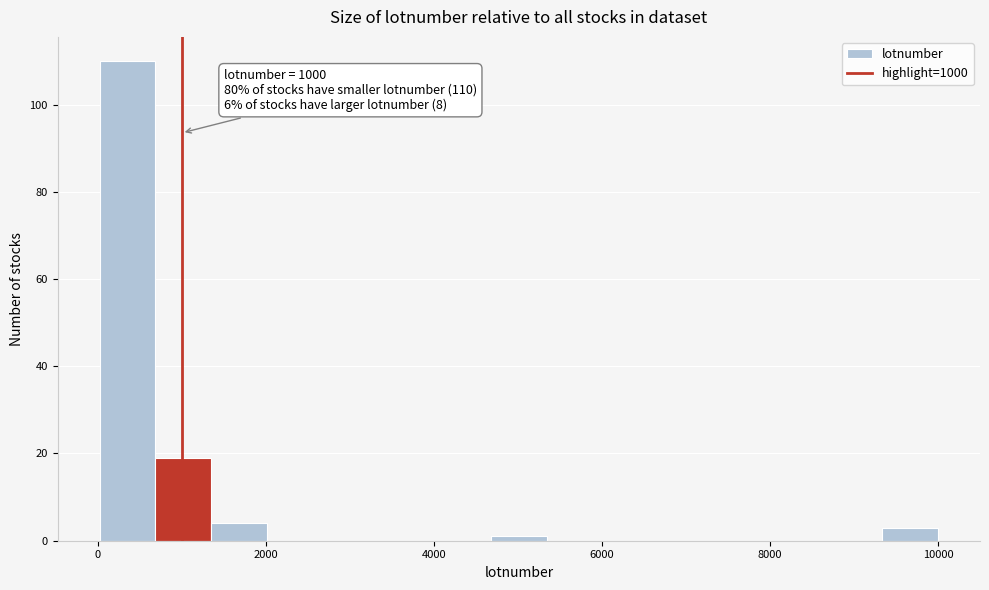

Around what value on the x-axis is the tallest bar? Give the approximate position of its centre, as read against the axis.

400